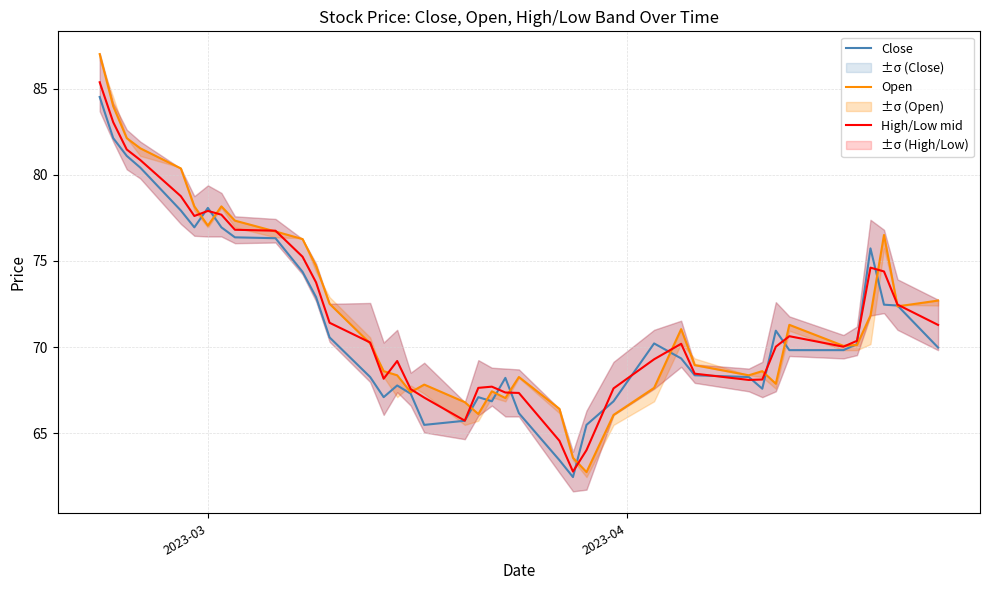

At how many categories does at least one series exceed 74?

14